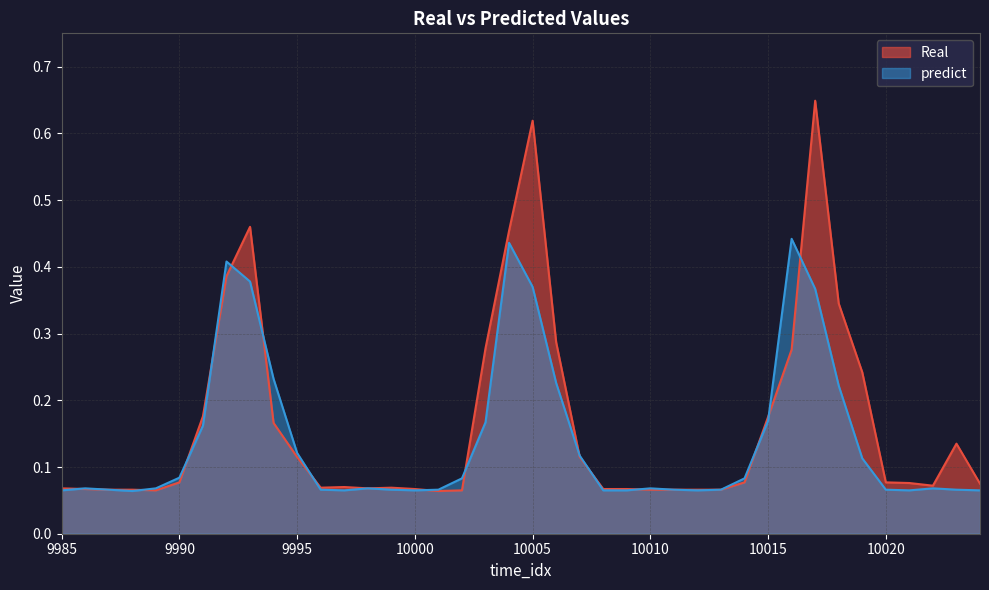

True or false: Real and predict cross at least once.

True